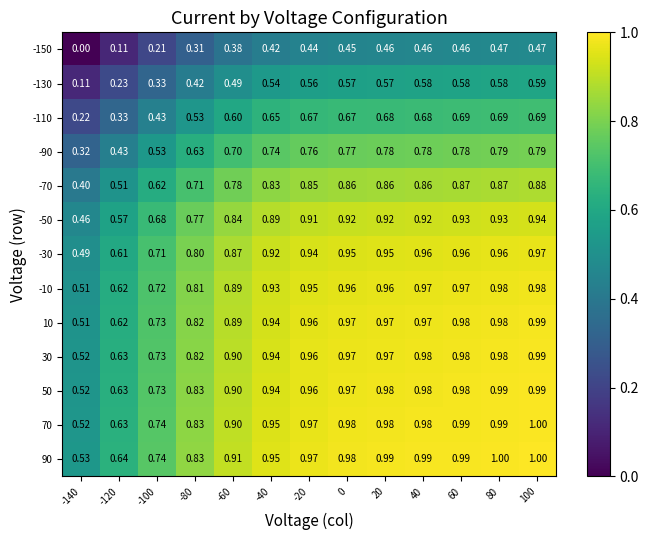

Is the value of -50 at 40 greater than the value of 10 at 0?

No